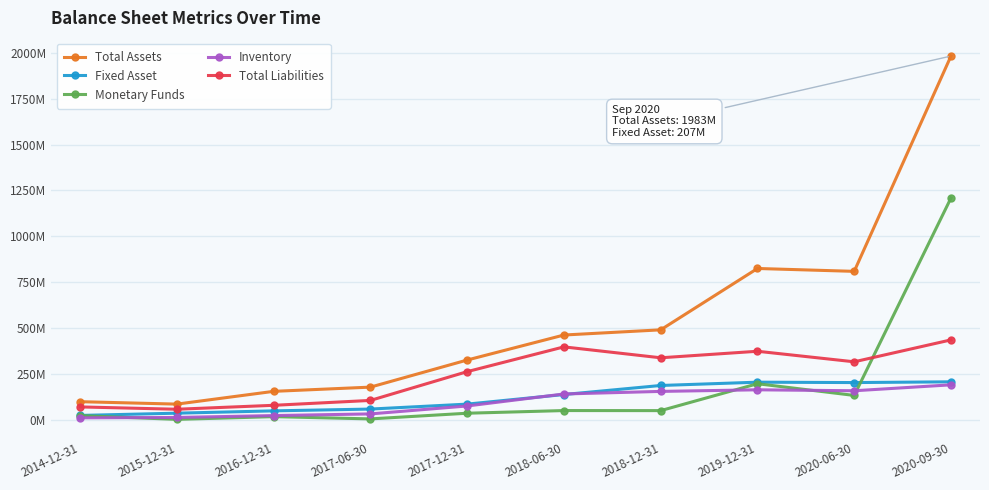

The Inventory series shows 289782452.6 at 2020-09-30. True or false?

False